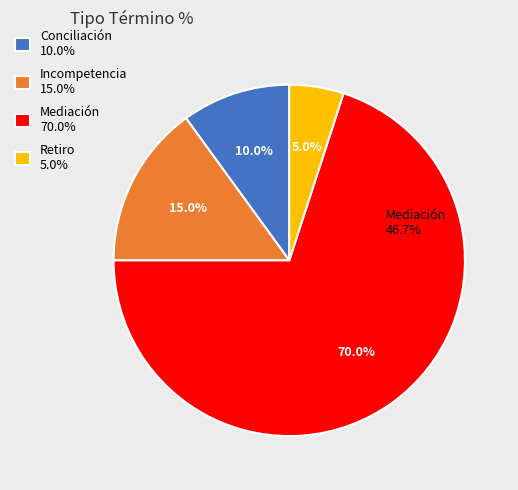

Rank the categories by value from lowest to highest.

Retiro, Conciliación, Incompetencia, Mediación